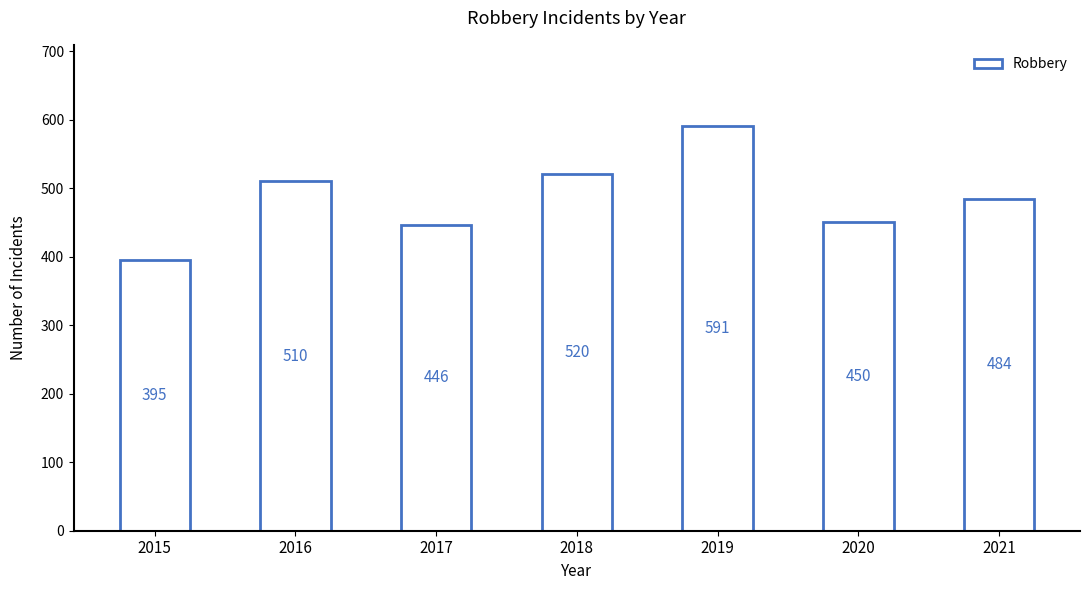

What is the sum of the values at 2016 and 2019?

1101